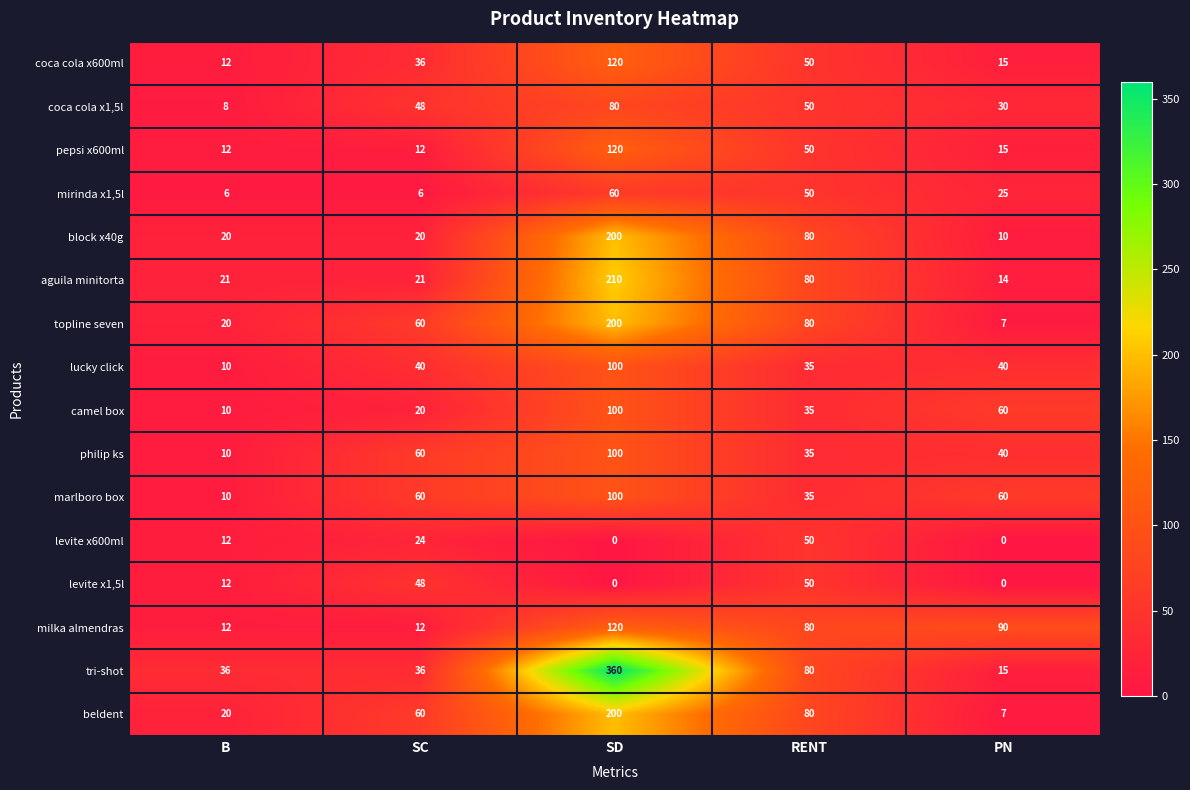

At which label is mirinda x1,5l closest to 33?

PN